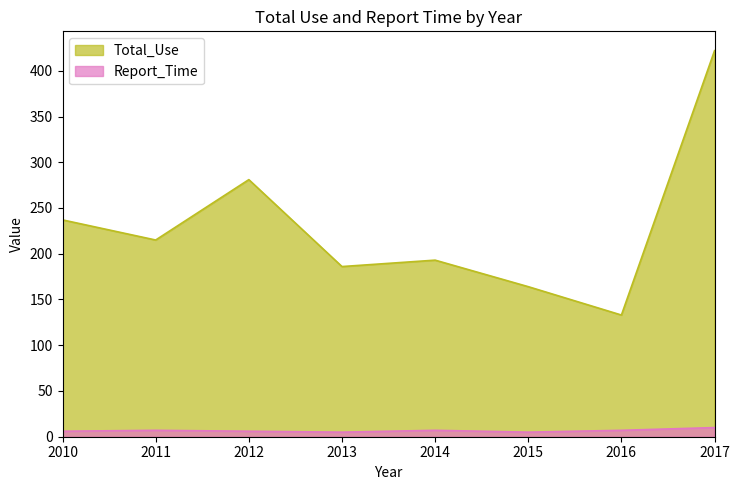

True or false: Report_Time and Total_Use intersect in this chart.

False